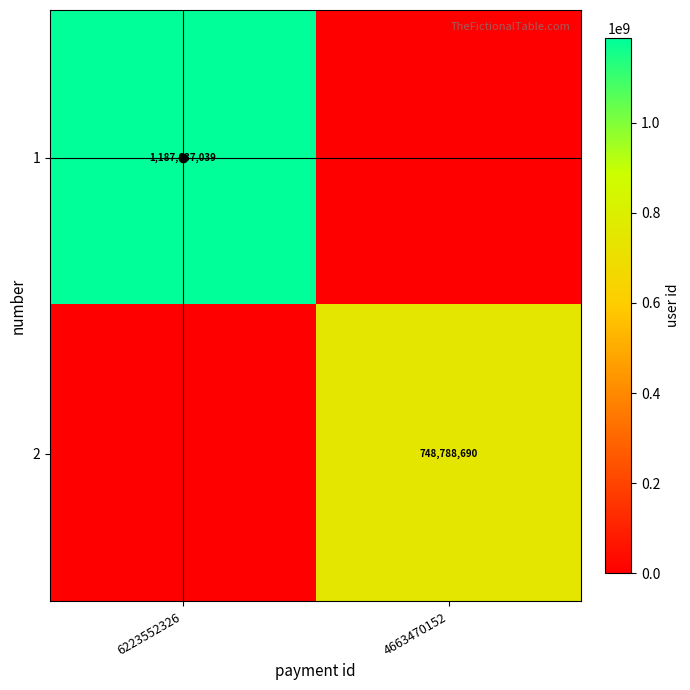

True or false: 2 has a value of 211738184 at 4663470152.

False